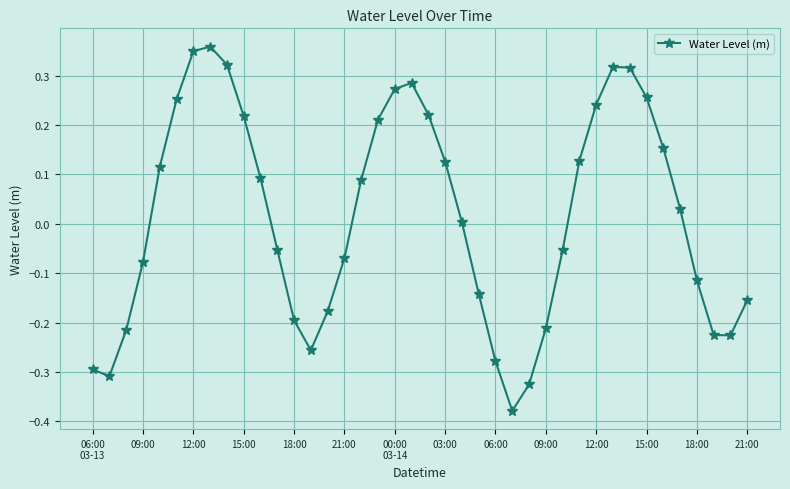

What is the difference between the maximum and second lowest values?

0.7